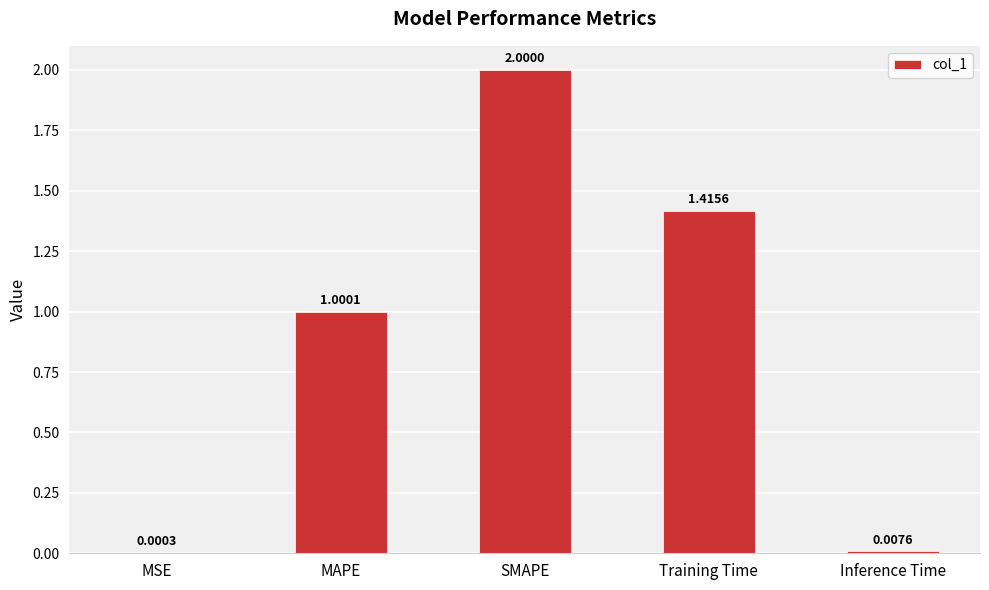

What is the change in value from Training Time to Inference Time?

-1.4